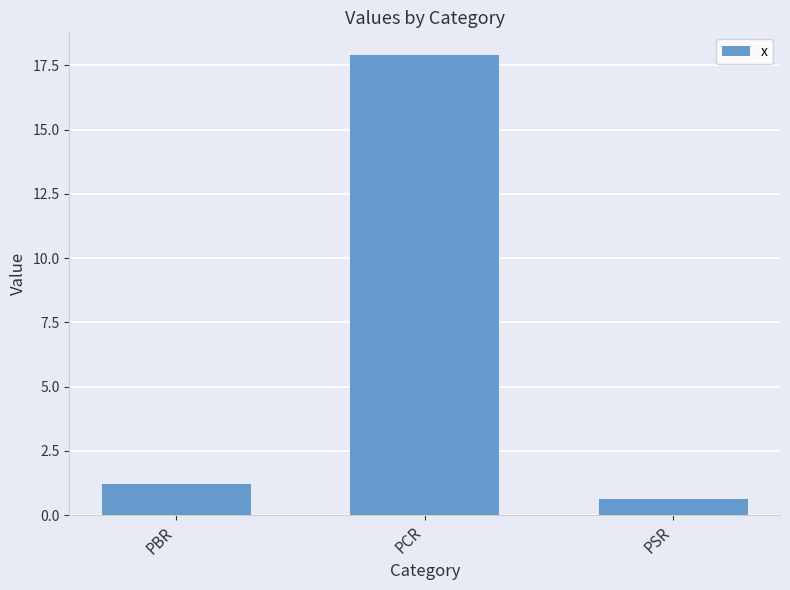

What is the difference between the values at PSR and PBR?

0.6